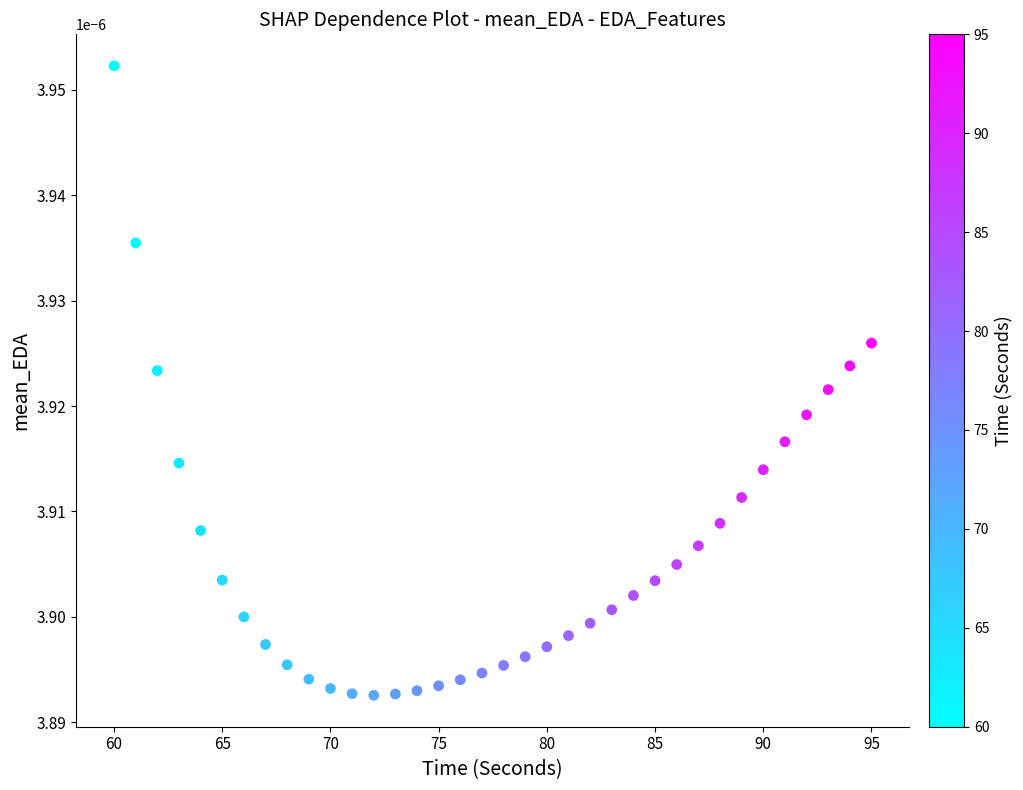

What is the range of X values (max minus min)?

35.0